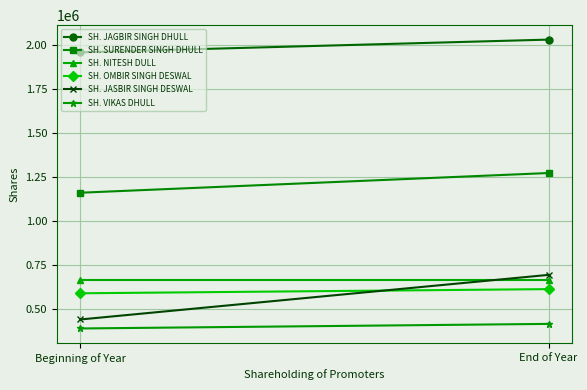

At how many categories does at least one series exceed 1356585?

2